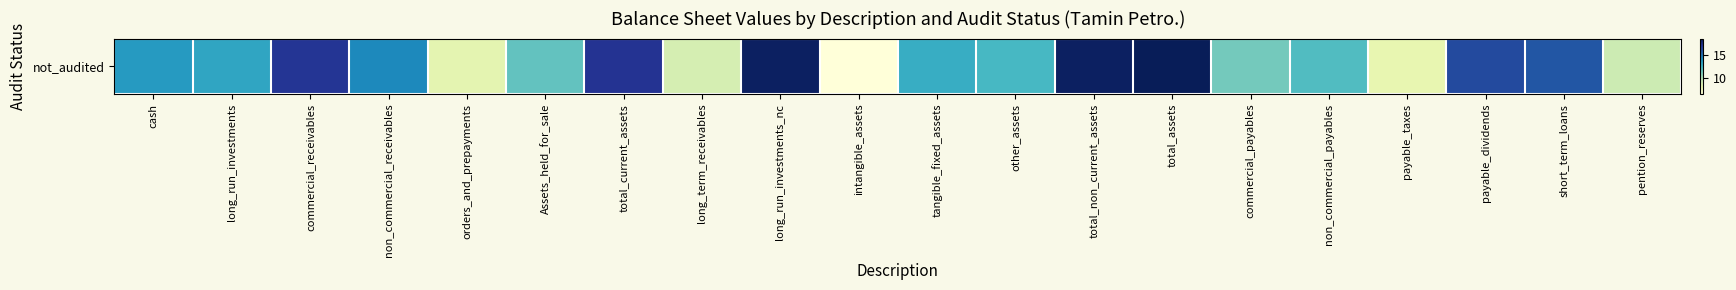

Between total_current_assets and payable_taxes, which is larger?

total_current_assets